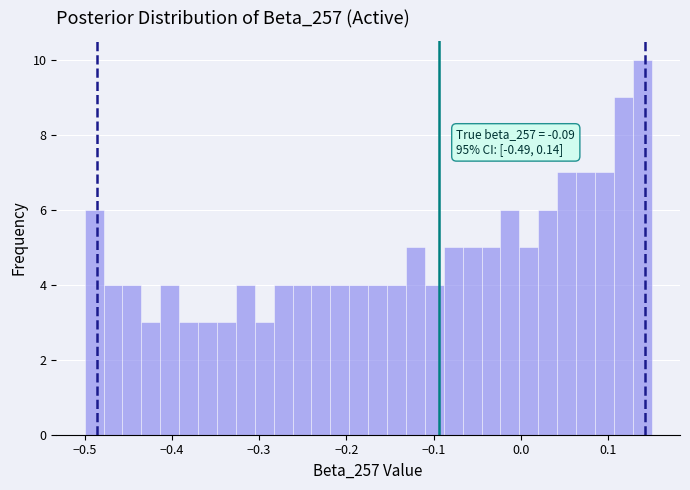

Around what value on the x-axis is the tallest bar? Give the approximate position of its centre, as read against the axis.

0.14